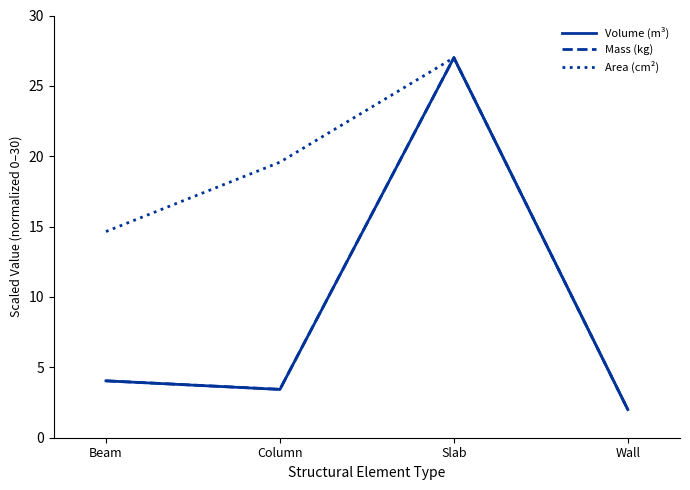

Is the value of Volume (m³) at Wall greater than the value of Area (cm²) at Beam?

No